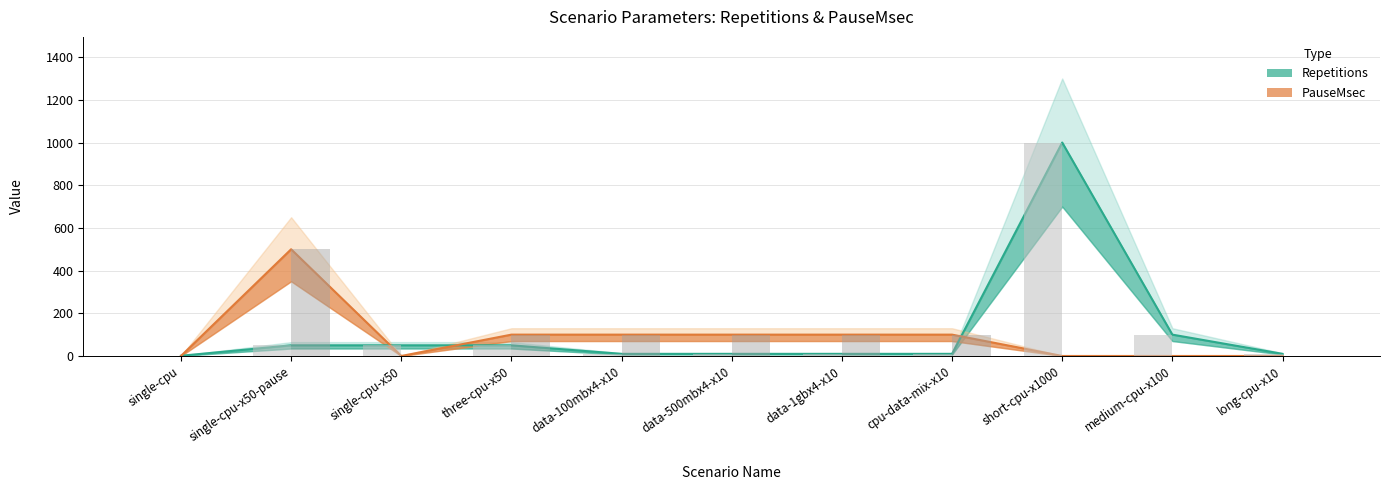

Which category has the lowest value in the PauseMsec series?

single-cpu